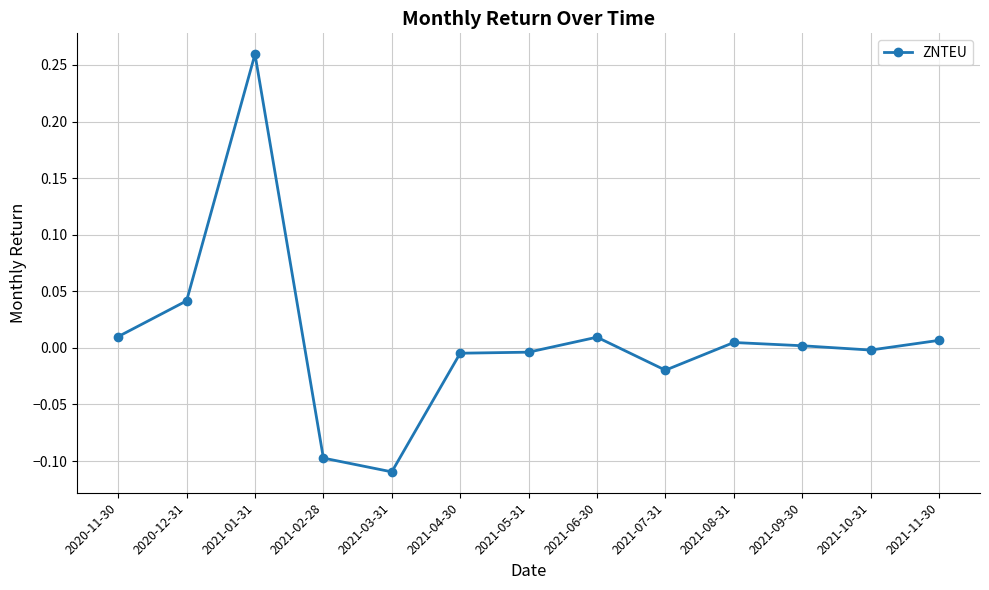

The chart shows a value of 0.0 at 2021-11-30. True or false?

True